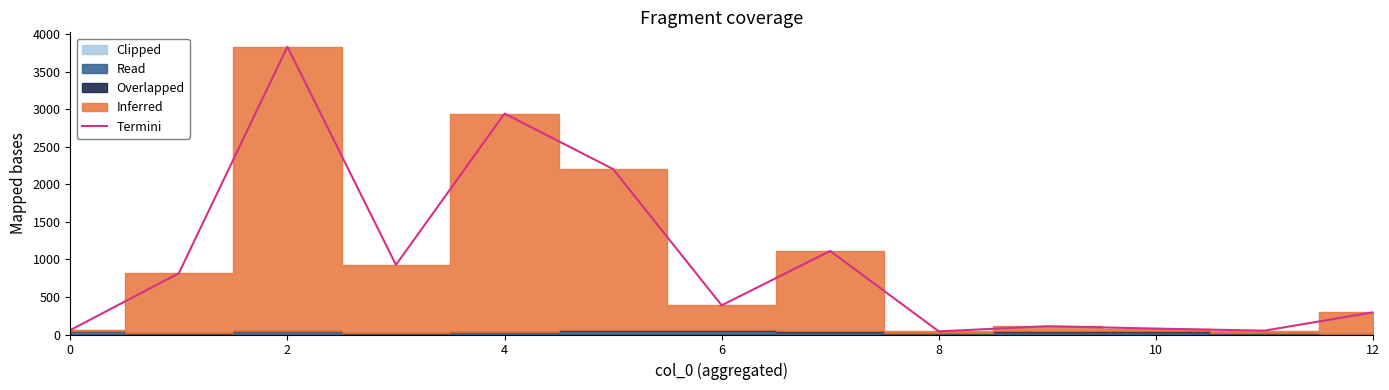

How many interior local valleys (lower than both neighbors) does the data have?

4